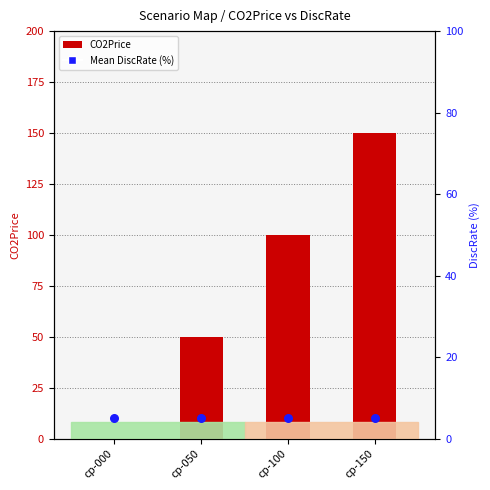

At how many categories does at least one series exceed 74?

2